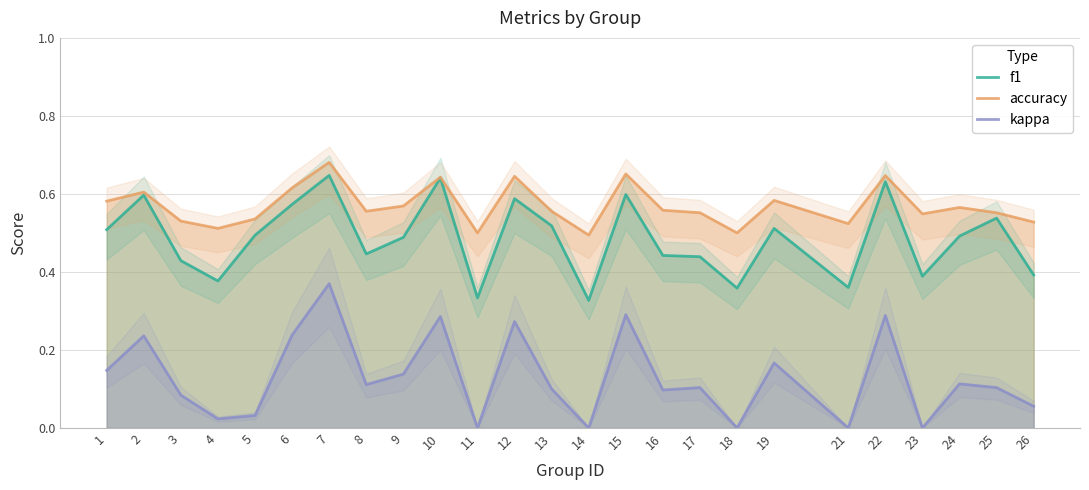

Rank the series by their maximum value, from lowest to highest.

kappa, f1, accuracy